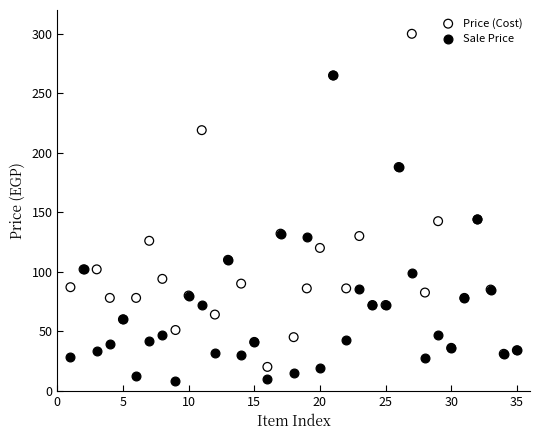

Which series has the widest spread of Y values?

Price (Cost)